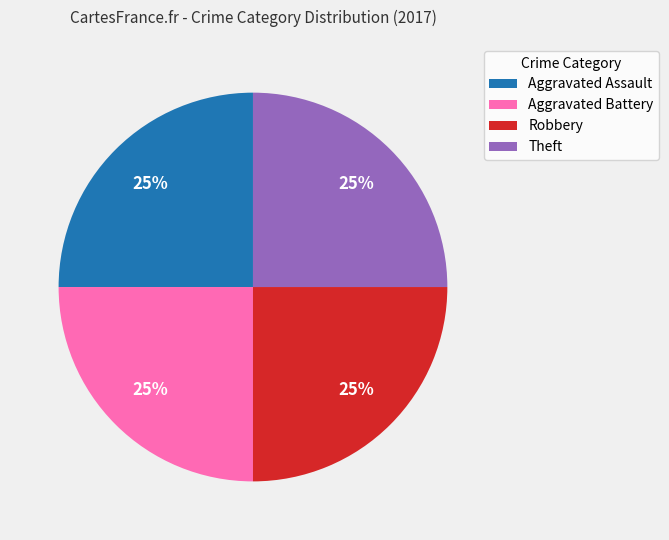

True or false: Aggravated Assault accounts for 25% of the total.

True